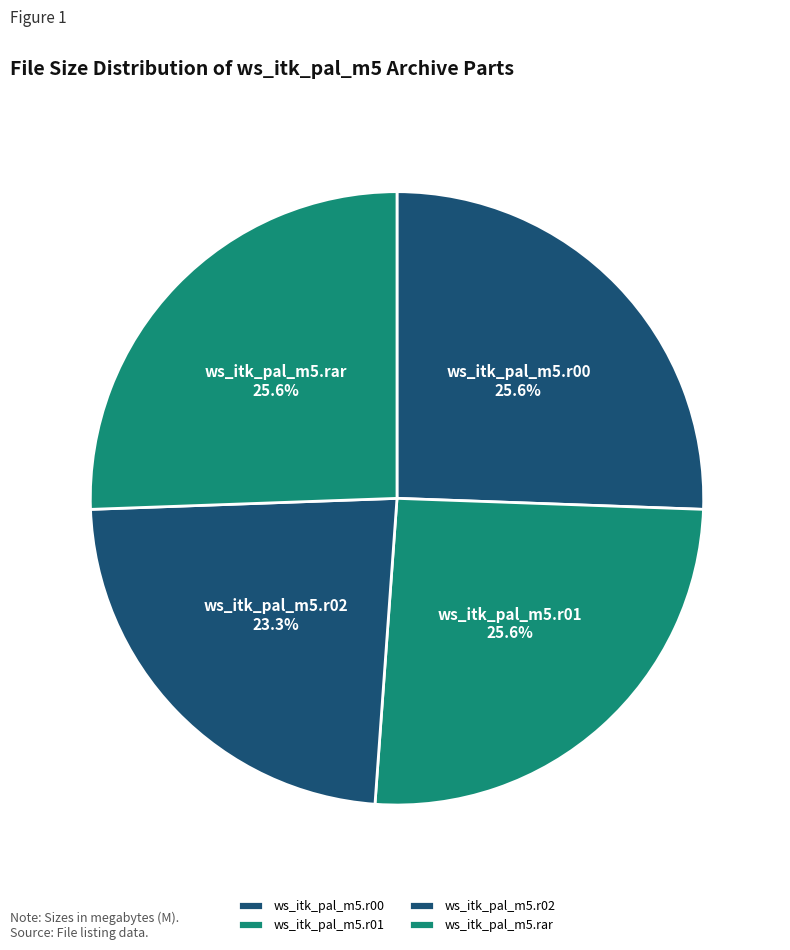

To the nearest percent, what is the average slice percentage?

25%